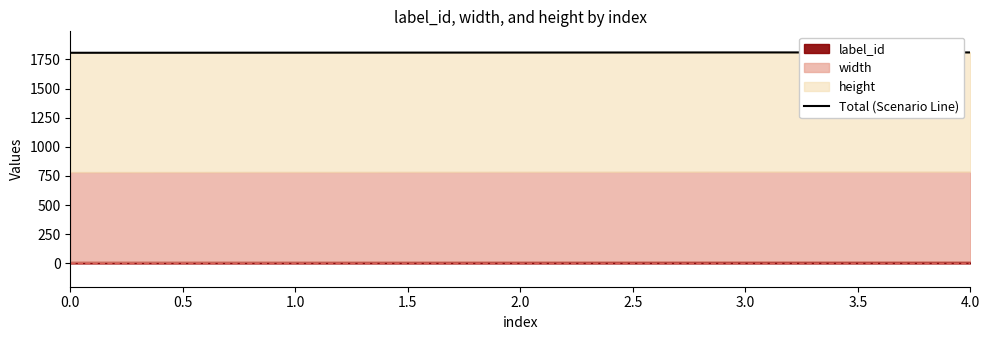

The value at 3.0 is 1093. True or false?

False